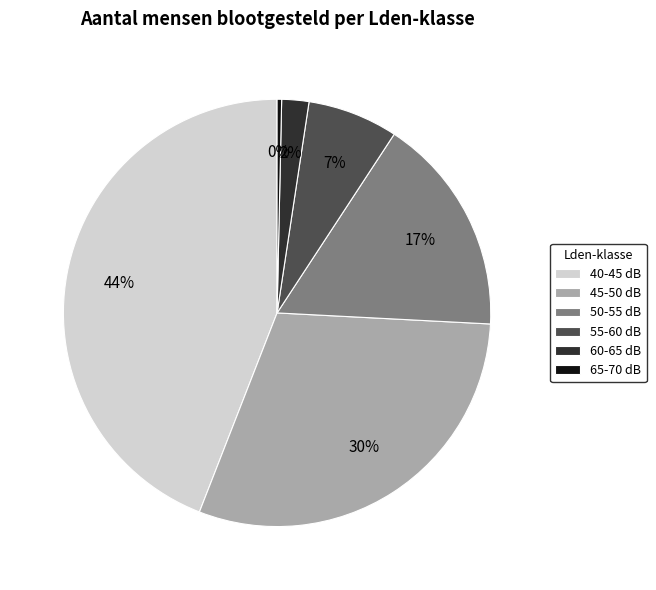

What is the ratio of the value at 40-45 dB to the value at 65-70 dB?

128.9